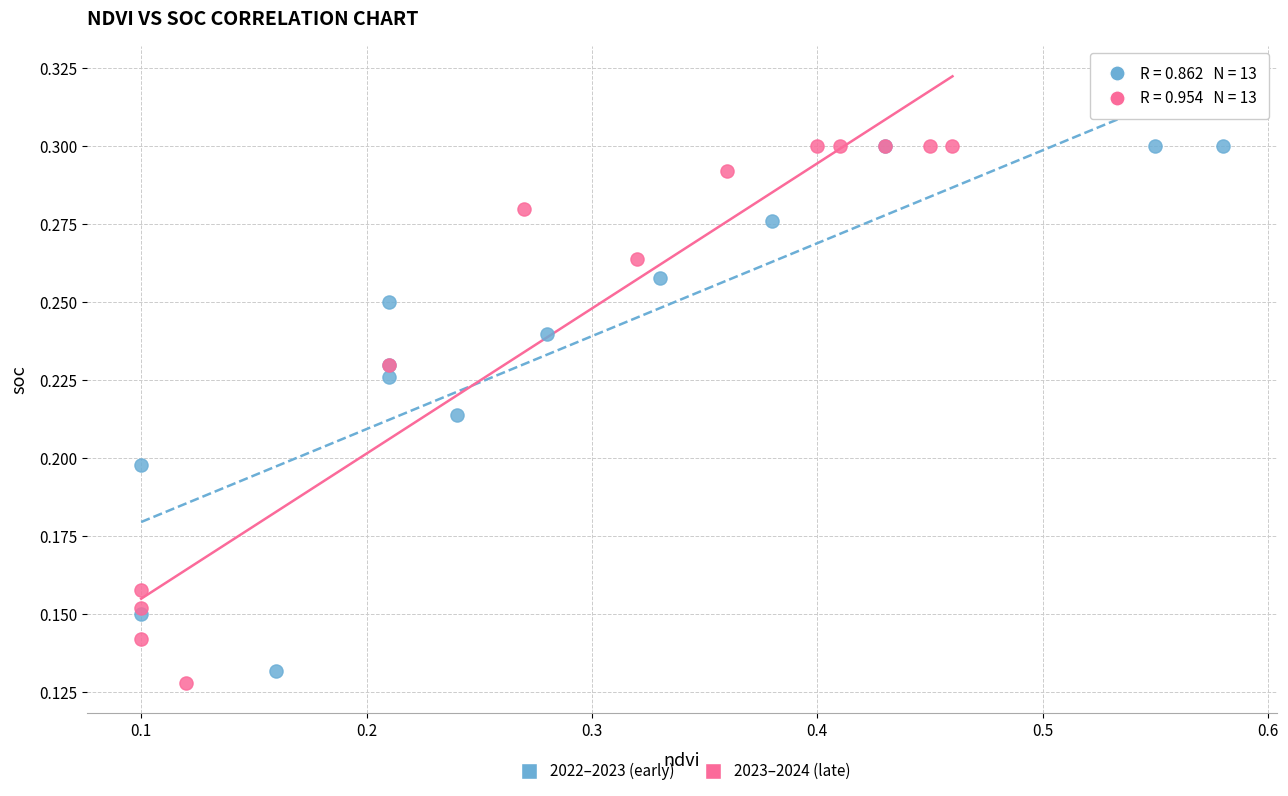

What are all the series names shown in the legend?

2022–2023 (early), 2023–2024 (late)